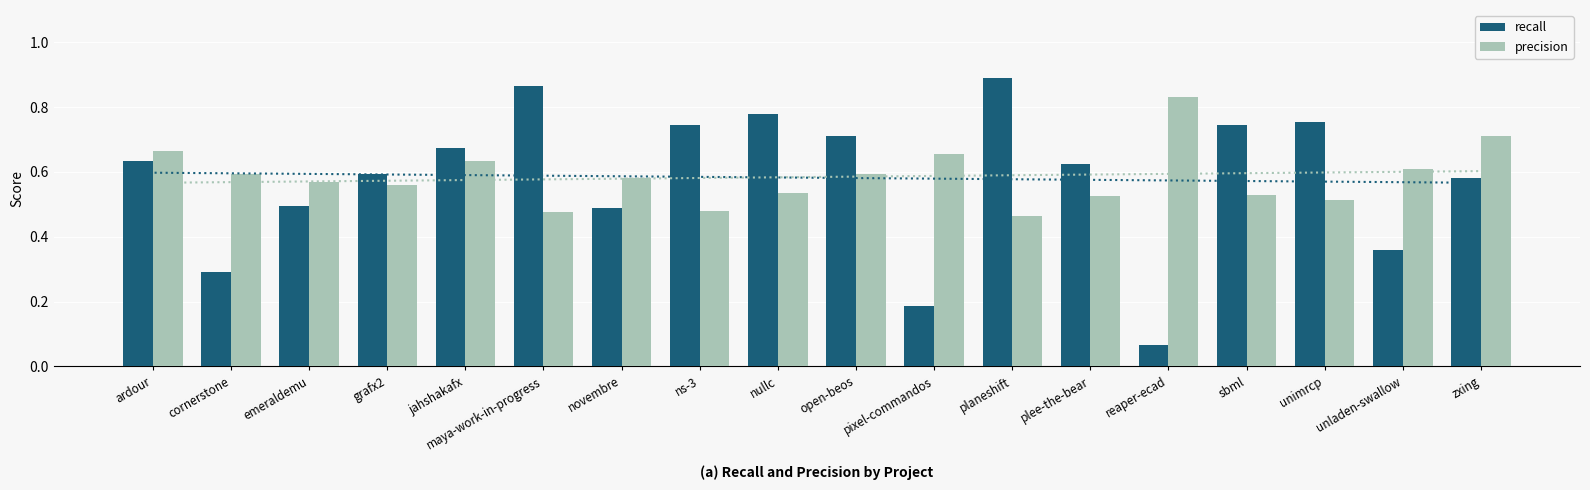

Which category has the highest value in the precision series?

reaper-ecad